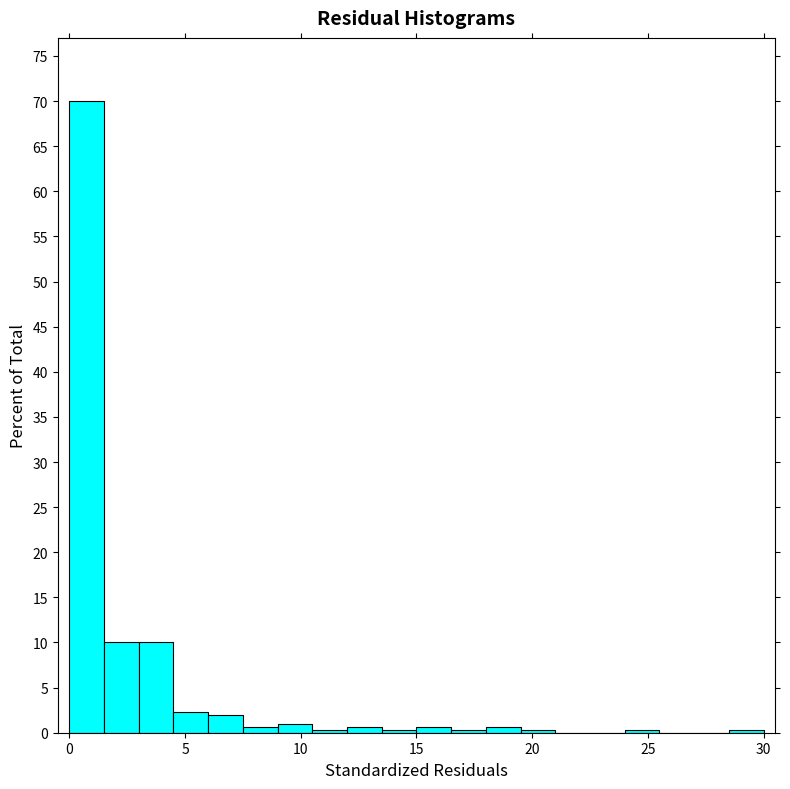

Around what value on the x-axis is the tallest bar? Give the approximate position of its centre, as read against the axis.

1.0